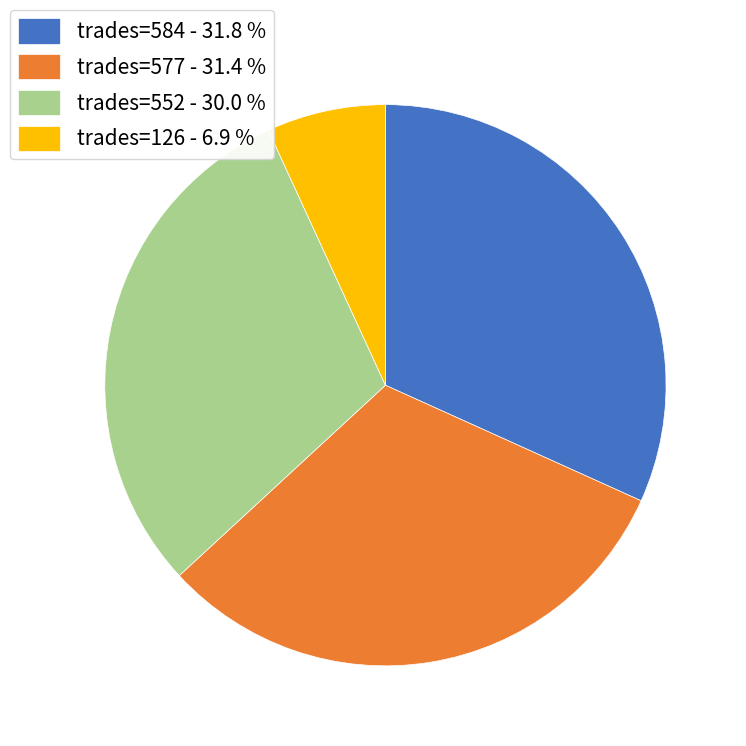

Is the sum of trades=584 - 31.8 % and trades=577 - 31.4 % greater than half?

Yes